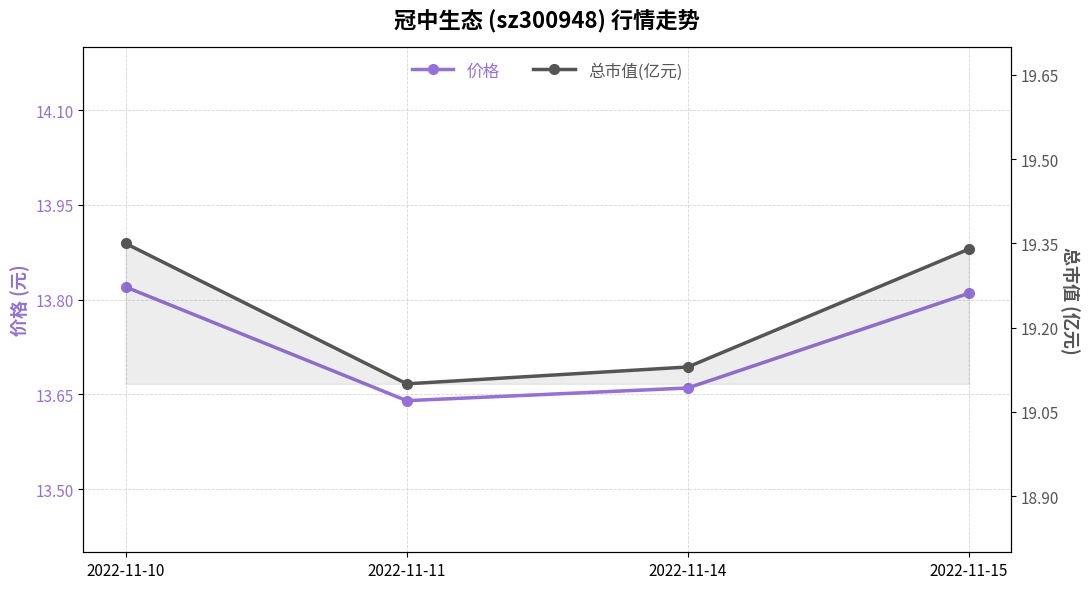

At which category is the sum across all series the highest?

2022-11-10